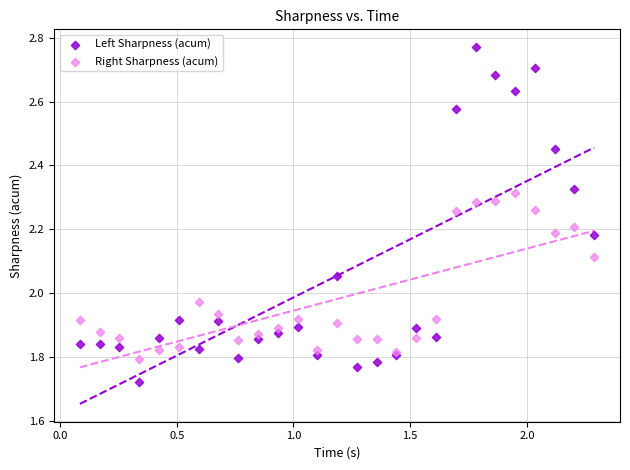

Which series contains the lowest Y value?

Left Sharpness (acum)